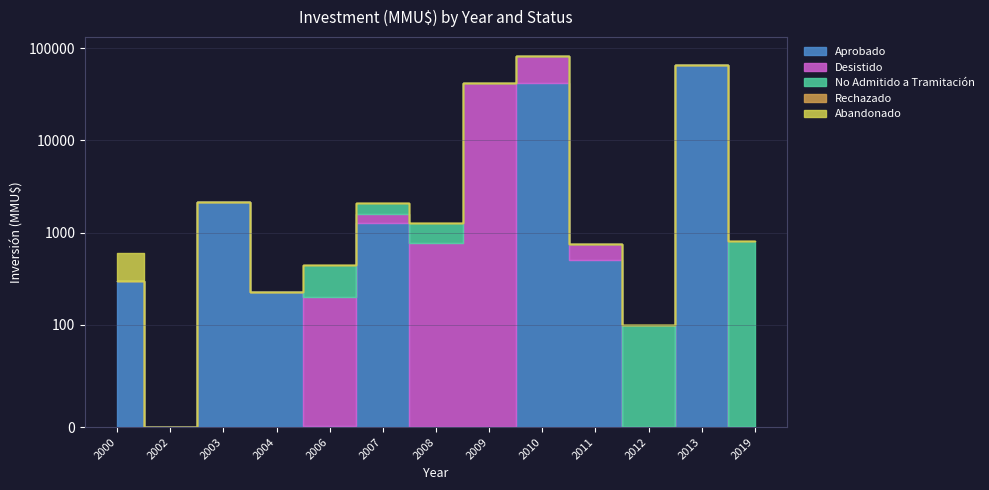

At which category is the sum across all series the highest?

2010